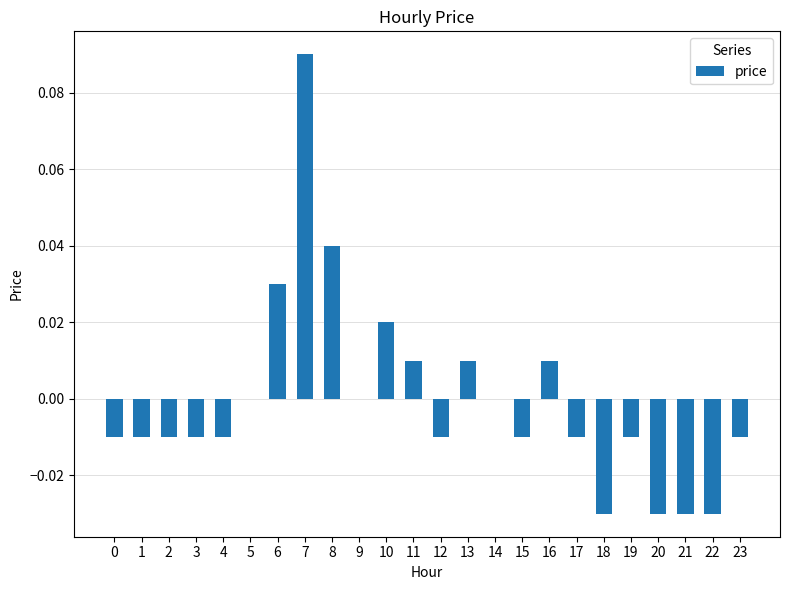

At which category does the chart reach its peak across all series?

7